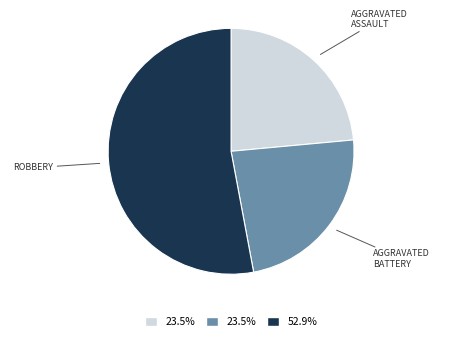

Is there any slice that represents more than half of the pie?

Yes